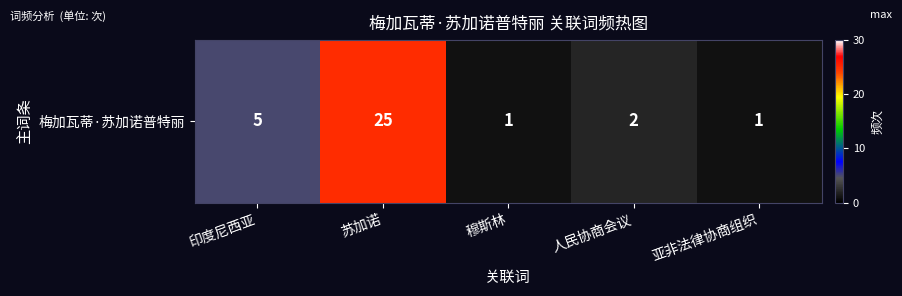

At which label is the value closest to 13?

印度尼西亚